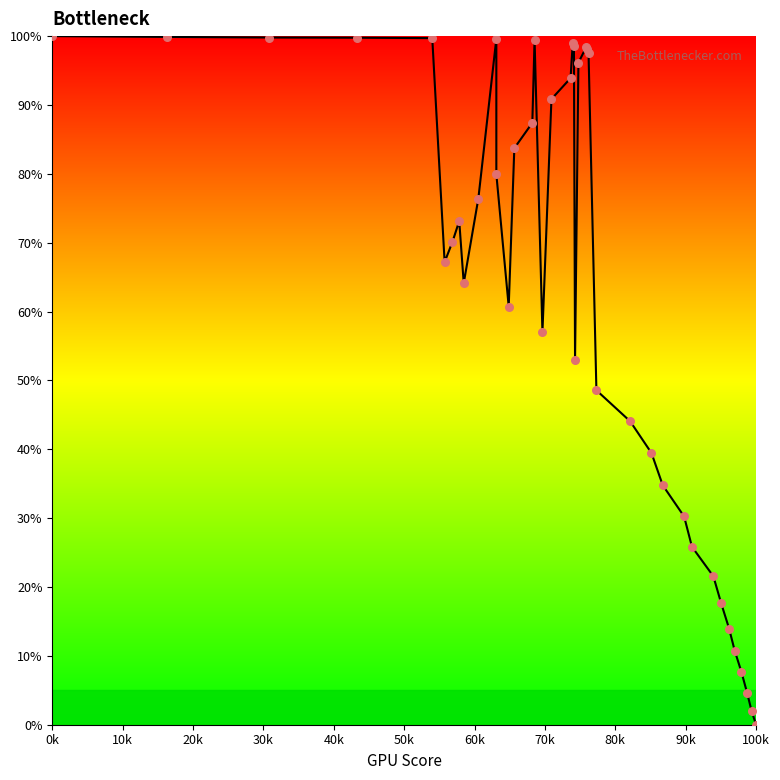

What Y value in the scatter plot is closest to 50?

48.6